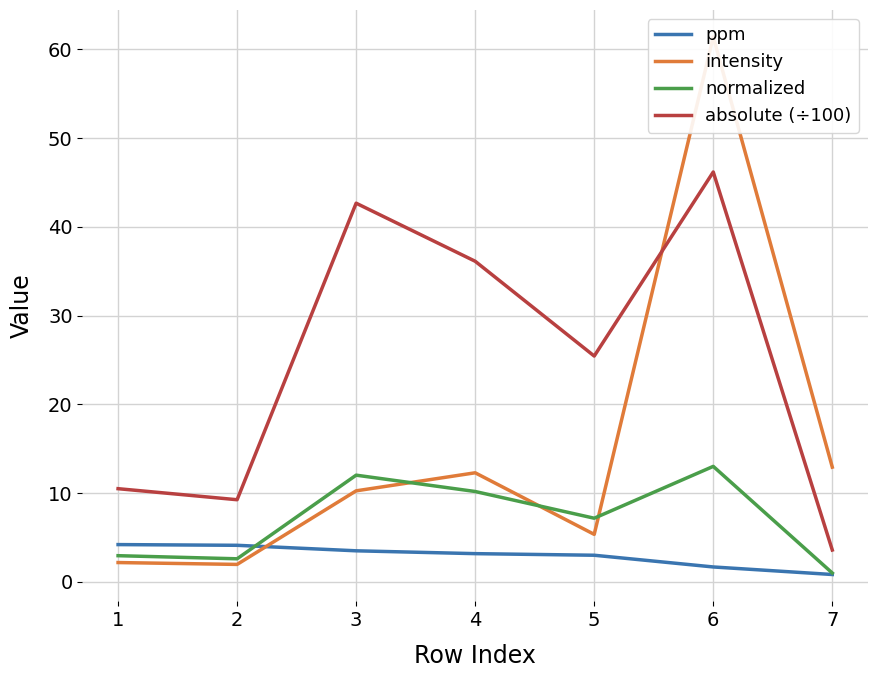

True or false: ppm has a value of 3.0 at 5.

True